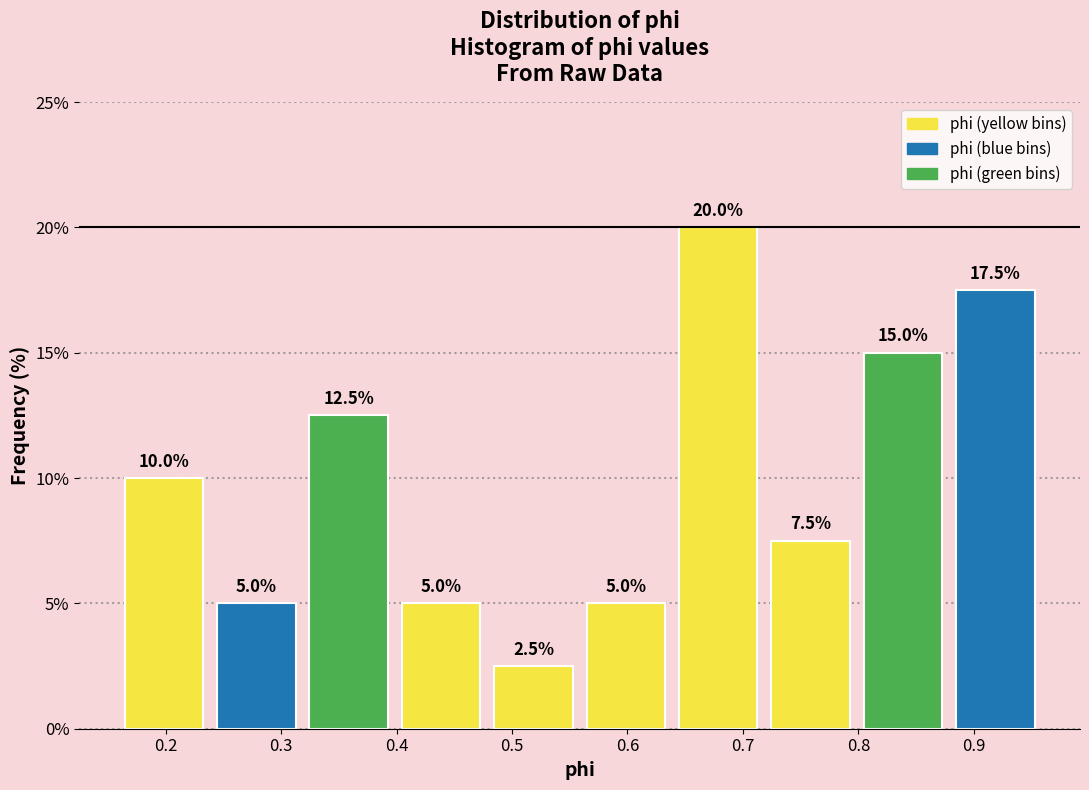

Reading left to right, list every bar in this chart as the range it spans on the x-axis followed by its height. The bar edges are not printed on the chart, so give them approximately, as read against the axis.

0.16 to 0.24: 10.0
0.24 to 0.32: 5.0
0.32 to 0.40: 12.5
0.40 to 0.48: 5.0
0.48 to 0.56: 2.5
0.56 to 0.64: 5.0
0.64 to 0.72: 20.0
0.72 to 0.80: 7.5
0.80 to 0.88: 15.0
0.88 to 0.96: 17.5